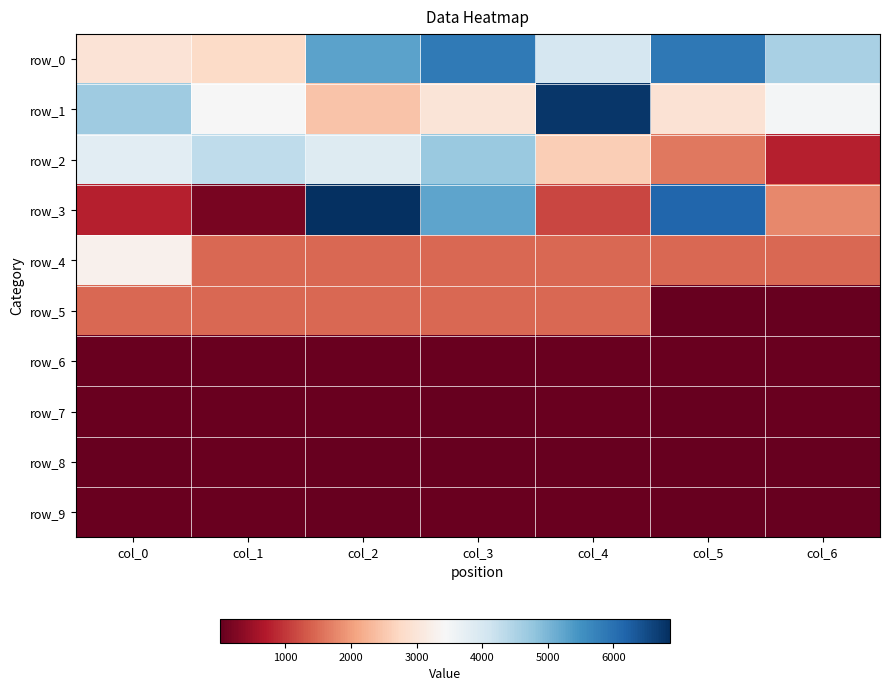

Which has a higher value, col_2 or col_0?

col_2